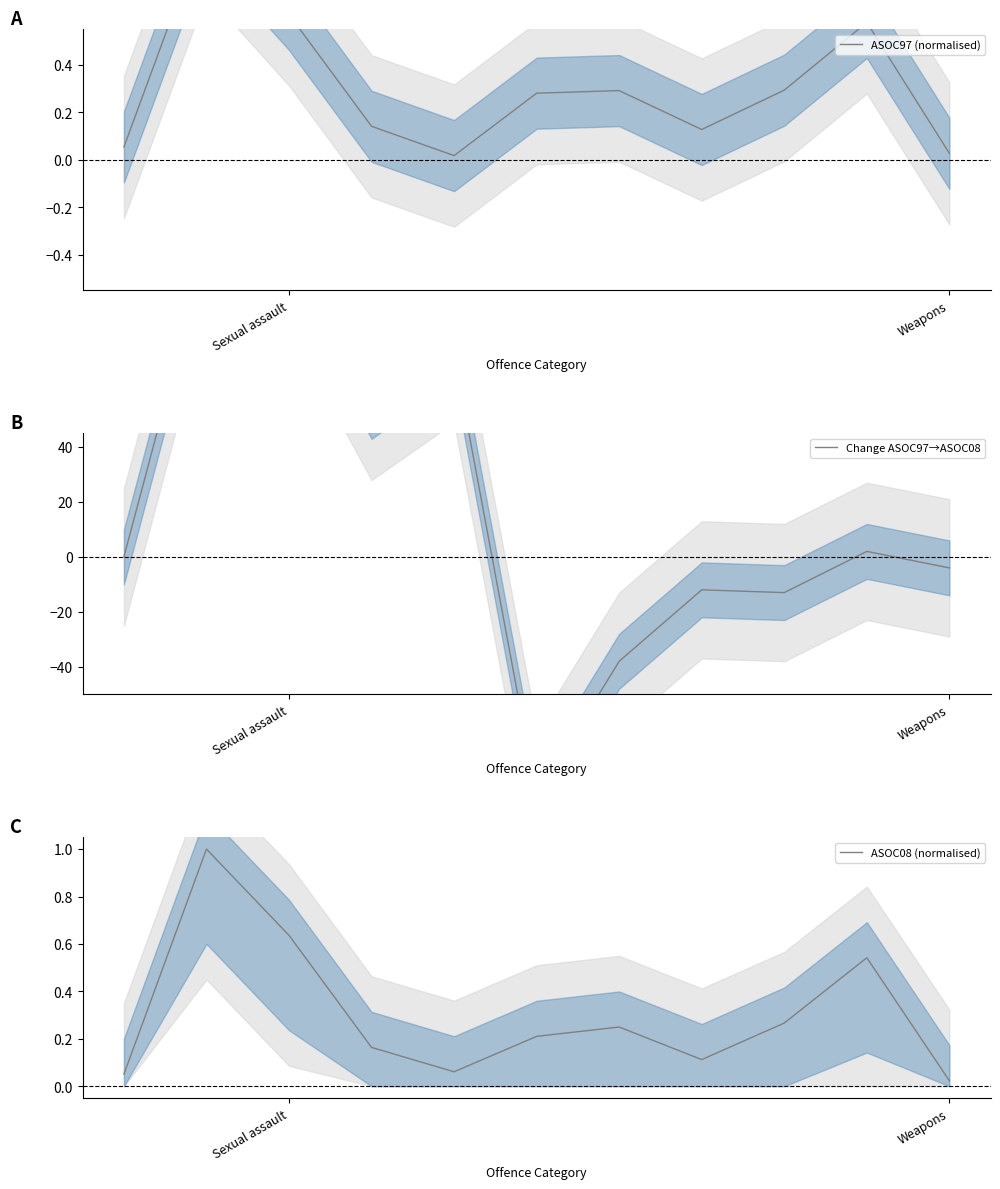

Reading left to right, transcribe all the data shown in this chart.

ASOC97 (normalised): 0.1	1.0	0.6	0.1	0.0	0.3	0.3	0.1	0.3	0.6	0.0
Change ASOC97→ASOC08: 0.0	113.0	108.0	53.0	74.0	-87.0	-38.0	-12.0	-13.0	2.0	-4.0
ASOC08 (normalised): 0.1	1.0	0.6	0.2	0.1	0.2	0.2	0.1	0.3	0.5	0.0